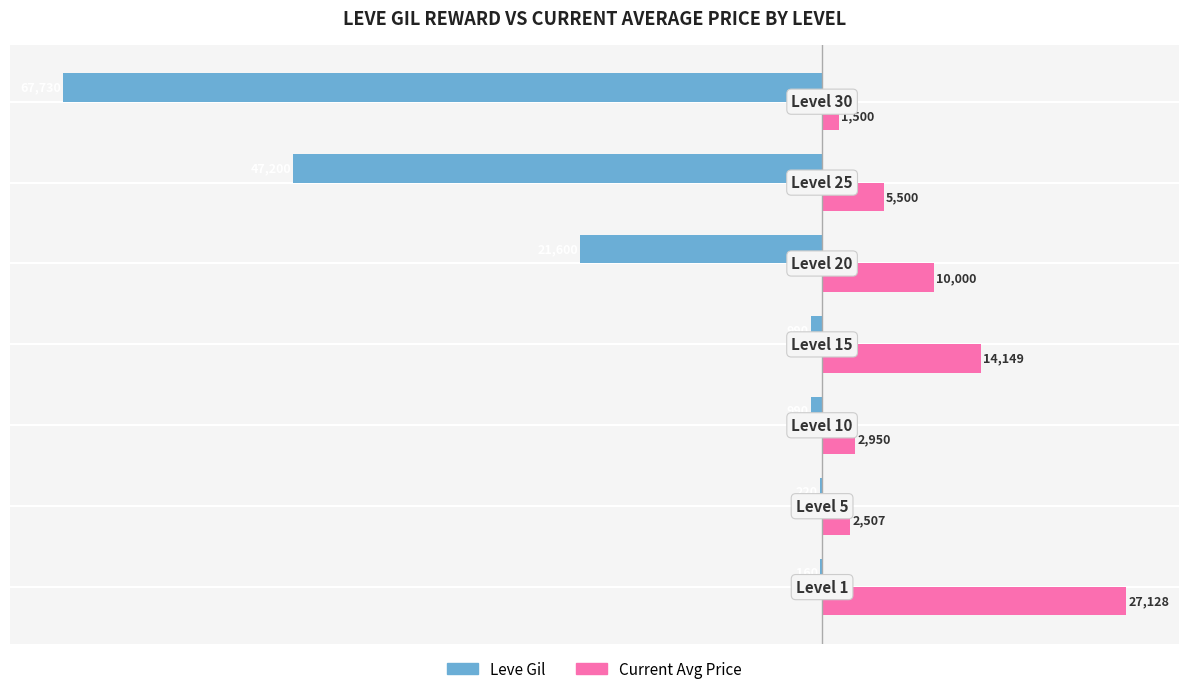

Which series has the largest total across all categories?

Current Avg Price